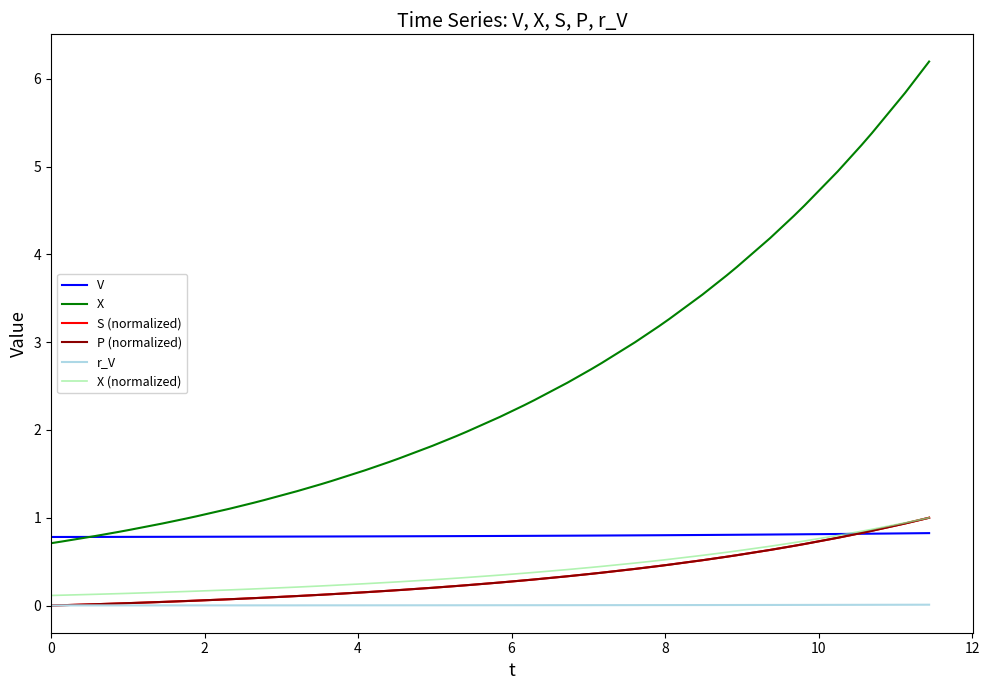

How many times do V and X (normalized) cross each other?

1